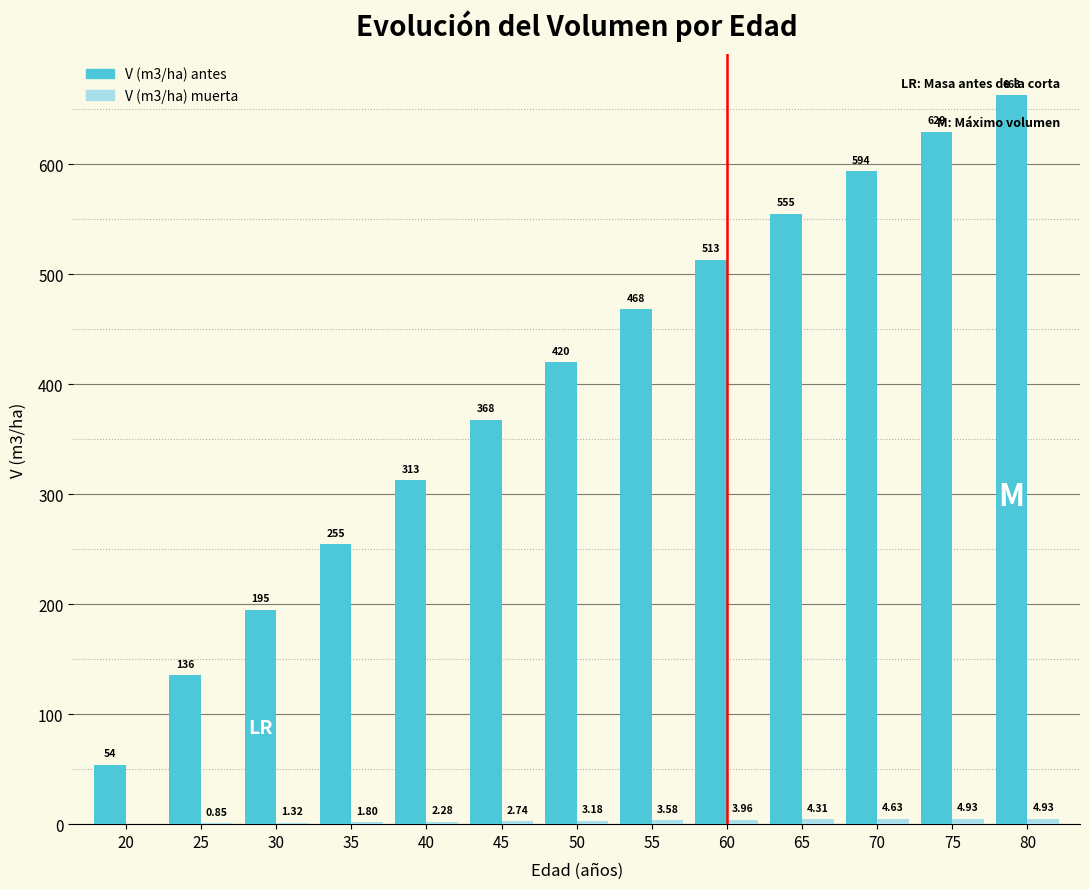

Which label corresponds to the largest value in the chart?

80